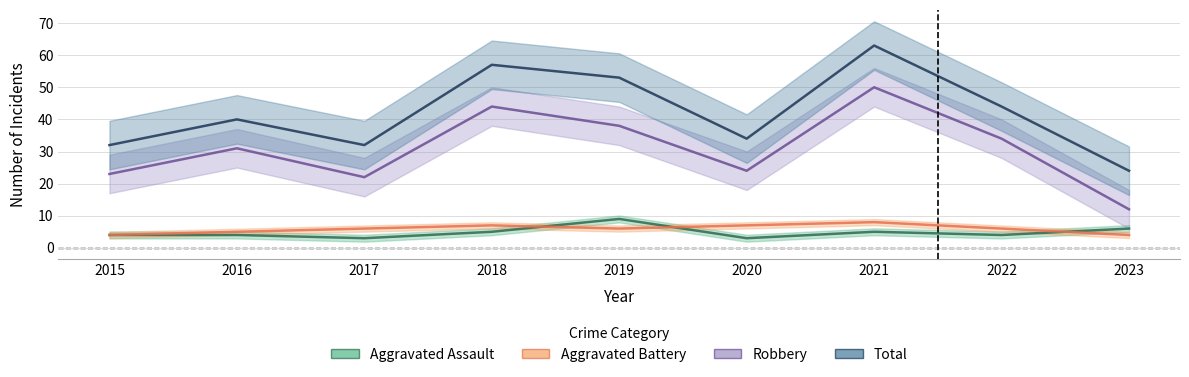

The value of Aggravated Assault at 2023 is 3. True or false?

False